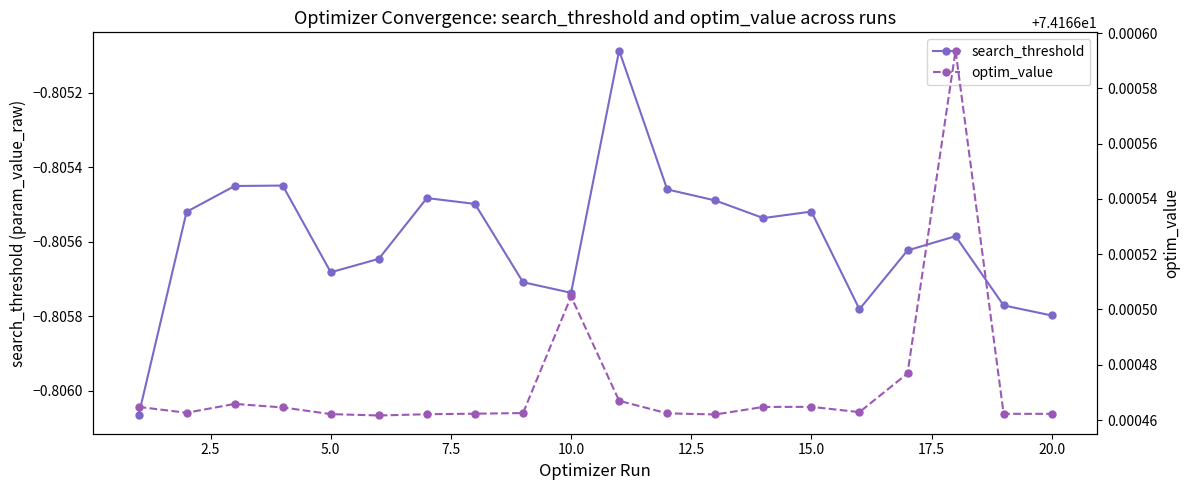

True or false: search_threshold has more than 2 points higher than both neighbors.

True